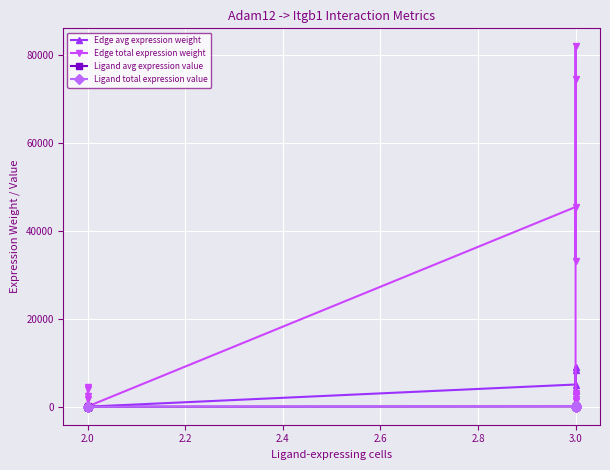

True or false: Ligand avg expression value has more than 0 interior local peaks.

False